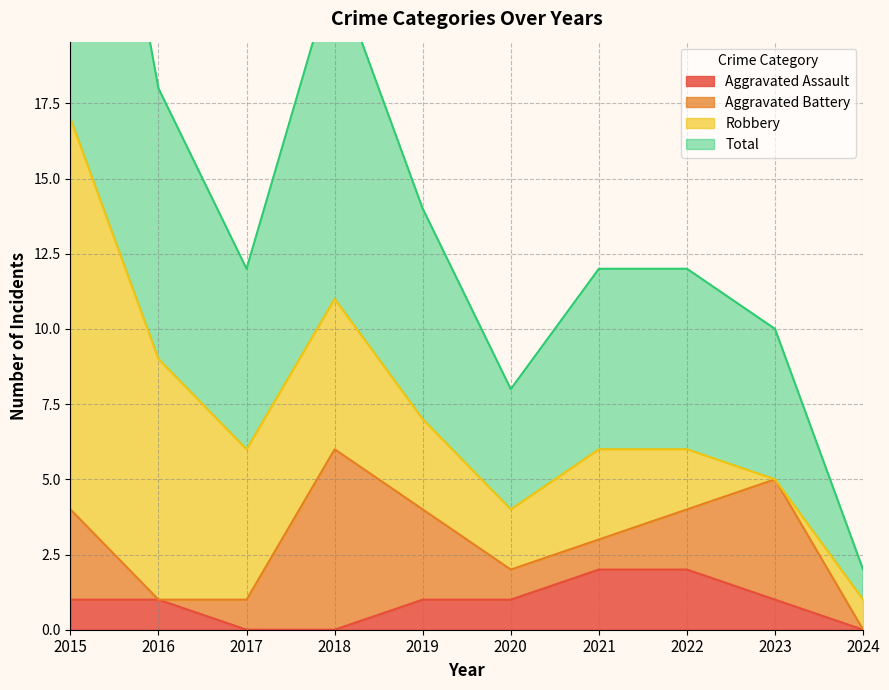

The Aggravated Assault series shows 0 at 2017. True or false?

True